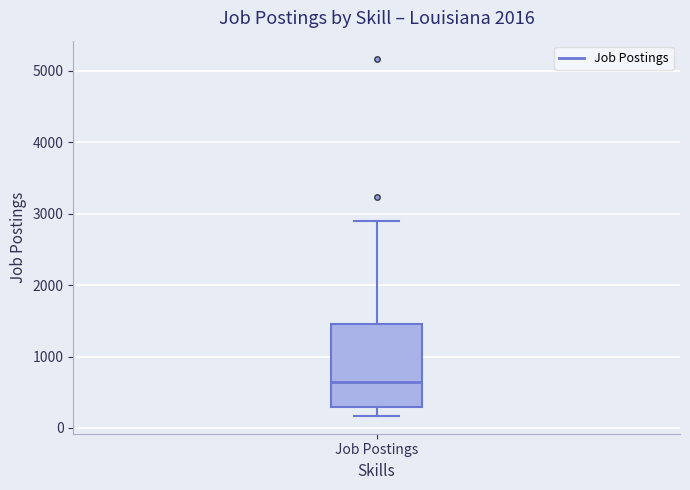

Where does the upper whisker of the box for Job Postings end on the y-axis? The values are not printed on the chart, so give them approximately, as read against the axis.

2900